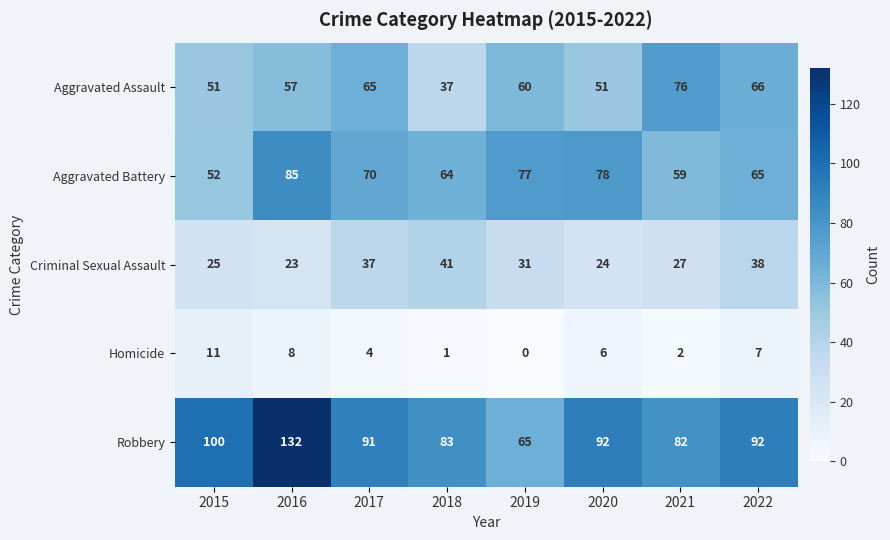

Which series changed the most between 2016 and 2017?

Robbery